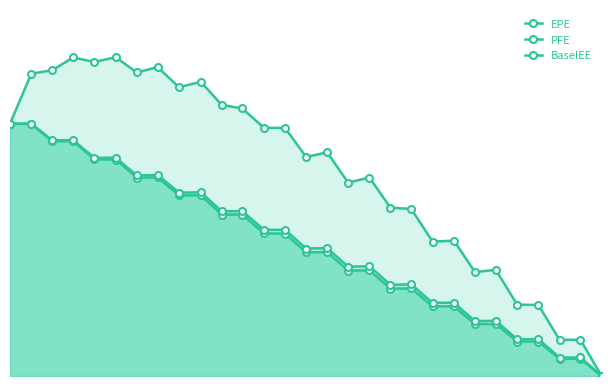

Reading left to right, transcribe all the data shown in this chart.

EPE: 514.4	514.0	478.8	478.7	441.8	441.5	404.5	404.9	368.4	368.3	329.2	329.1	290.8	290.3	252.3	252.4	215.1	215.1	178.4	178.5	142.1	141.9	105.9	106.1	70.3	70.2	35.1	35.0	0.0
PFE: 514.4	616.5	623.6	649.5	640.3	650.2	618.9	630.0	588.9	599.8	552.8	545.6	506.2	505.8	446.8	456.2	394.4	404.7	343.4	340.7	274.1	276.0	212.0	216.5	145.6	144.8	73.6	74.0	0.0
BaselEE: 514.4	514.8	480.4	481.1	444.8	445.3	408.9	410.1	373.9	374.7	335.7	336.4	298.0	298.2	260.0	260.8	222.9	223.7	186.1	186.8	149.2	149.5	112.0	112.6	74.9	75.1	37.7	37.8	0.0